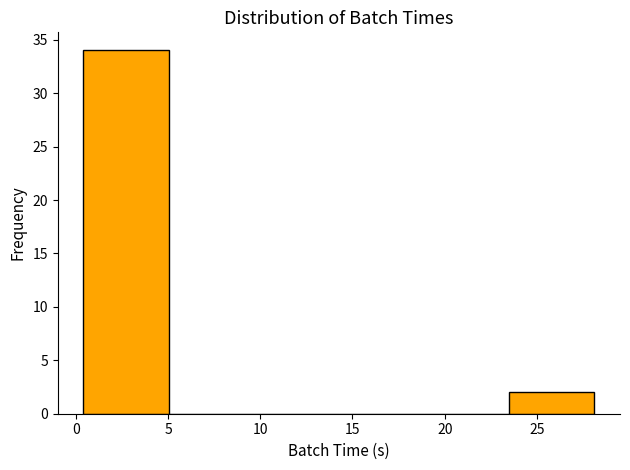

Reading left to right, list every bar in this chart as the range it spans on the x-axis followed by its height. Neither the bar edges nor the heights are printed on the chart, so give them approximately, as read against the axes.

0.5 to 5.0: 34
5.0 to 9.5: 0
9.5 to 14.5: 0
14.5 to 19.0: 0
19.0 to 23.5: 0
23.5 to 28.0: 2